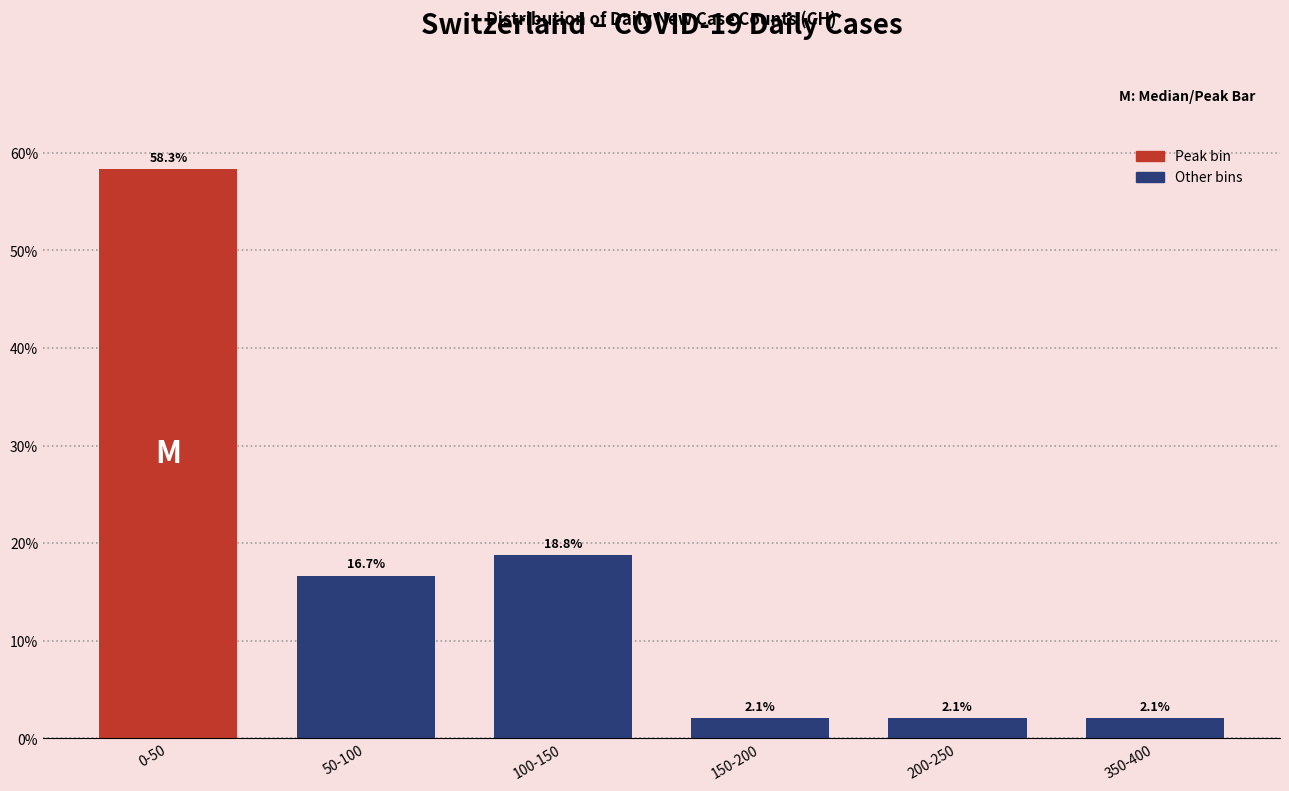

Reading left to right, transcribe all the data shown in this chart.

0-50=58.3	50-100=16.7	100-150=18.8	150-200=2.1	200-250=2.1	350-400=2.1